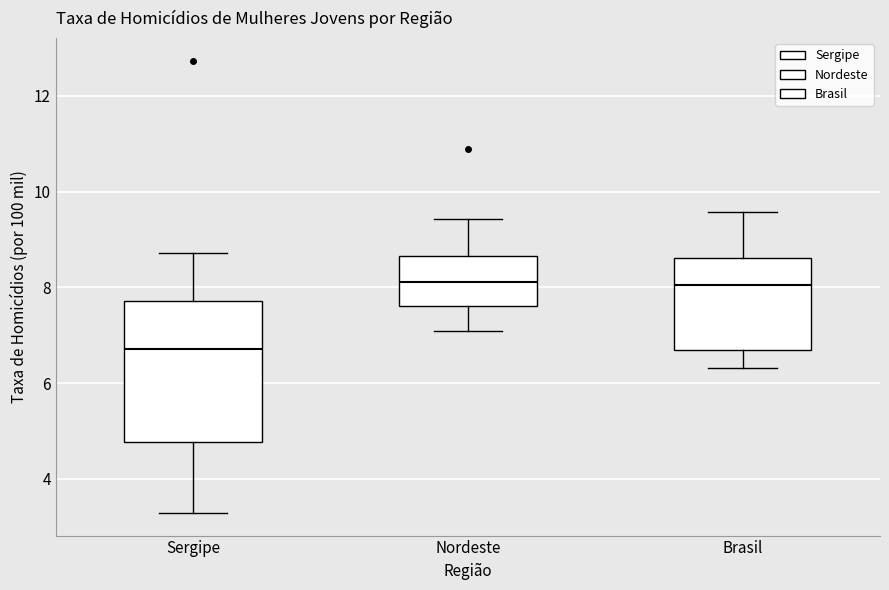

Which box is the tallest, from its lower edge to its upper edge?

Sergipe